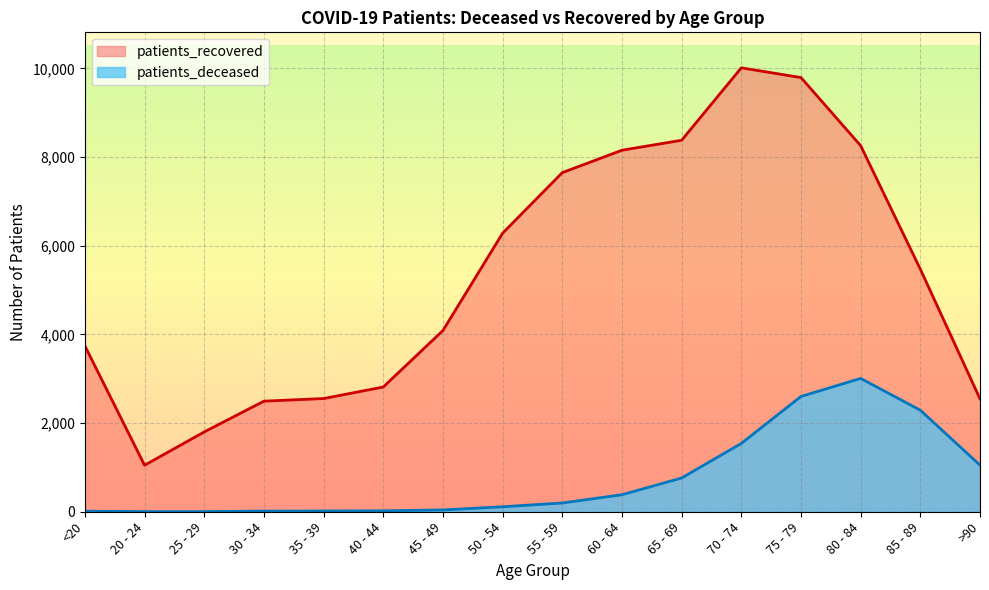

True or false: patients_recovered has a value of 8153 at 60 - 64.

True